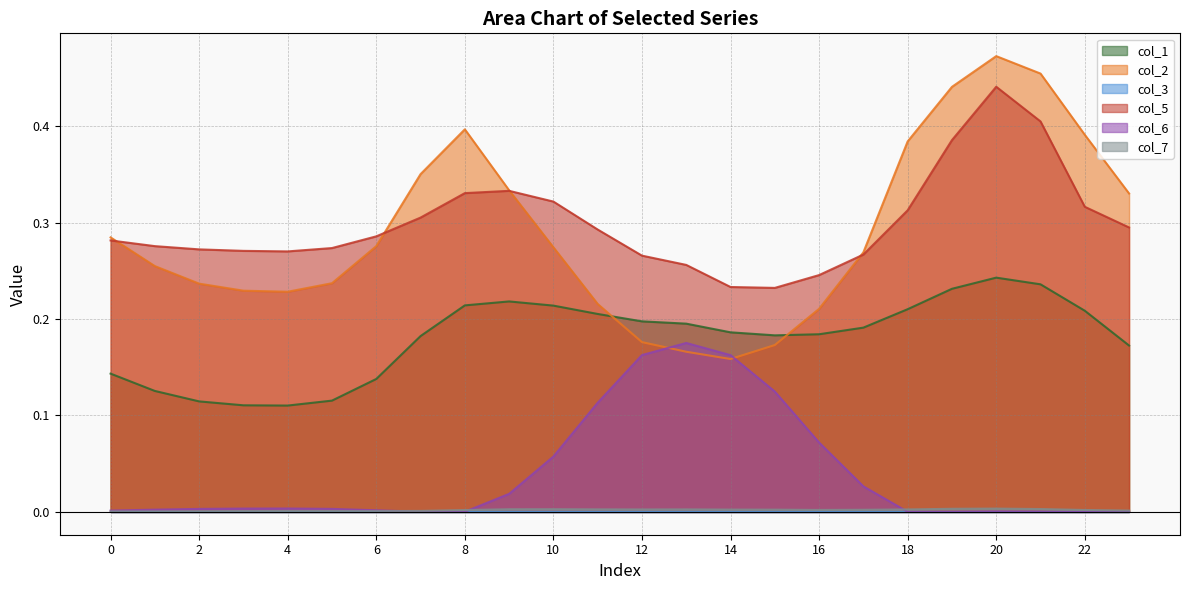

Reading left to right, list all the values displayed in this chart.

col_1: 0=0.1	1=0.1	2=0.1	3=0.1	4=0.1	5=0.1	6=0.1	7=0.2	8=0.2	9=0.2	10=0.2	11=0.2	12=0.2	13=0.2	14=0.2	15=0.2	16=0.2	17=0.2	18=0.2	19=0.2	20=0.2	21=0.2	22=0.2	23=0.2
col_2: 0=0.3	1=0.3	2=0.2	3=0.2	4=0.2	5=0.2	6=0.3	7=0.4	8=0.4	9=0.3	10=0.3	11=0.2	12=0.2	13=0.2	14=0.2	15=0.2	16=0.2	17=0.3	18=0.4	19=0.4	20=0.5	21=0.5	22=0.4	23=0.3
col_5: 0=0.3	1=0.3	2=0.3	3=0.3	4=0.3	5=0.3	6=0.3	7=0.3	8=0.3	9=0.3	10=0.3	11=0.3	12=0.3	13=0.3	14=0.2	15=0.2	16=0.2	17=0.3	18=0.3	19=0.4	20=0.4	21=0.4	22=0.3	23=0.3
col_6: 0=0.0	1=0.0	2=0.0	3=0.0	4=0.0	5=0.0	6=0.0	7=0.0	8=0.0	9=0.0	10=0.1	11=0.1	12=0.2	13=0.2	14=0.2	15=0.1	16=0.1	17=0.0	18=0.0	19=0.0	20=0.0	21=0.0	22=0.0	23=0.0
col_7: 0=0.0	1=0.0	2=0.0	3=0.0	4=0.0	5=0.0	6=0.0	7=0.0	8=0.0	9=0.0	10=0.0	11=0.0	12=0.0	13=0.0	14=0.0	15=0.0	16=0.0	17=0.0	18=0.0	19=0.0	20=0.0	21=0.0	22=0.0	23=0.0